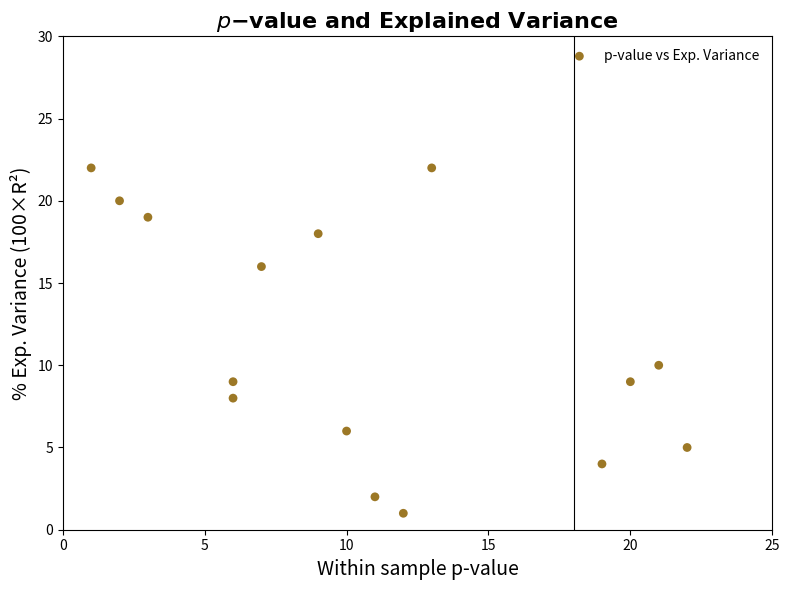

What is the range of Y values (max minus min)?

21